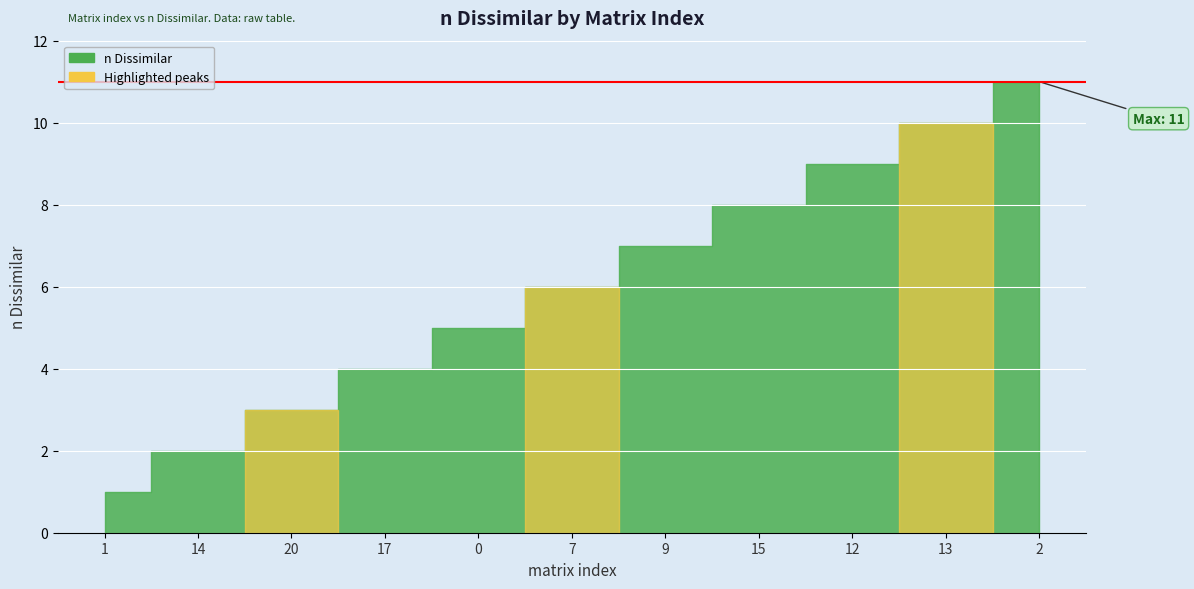

How many values are below 6?

5